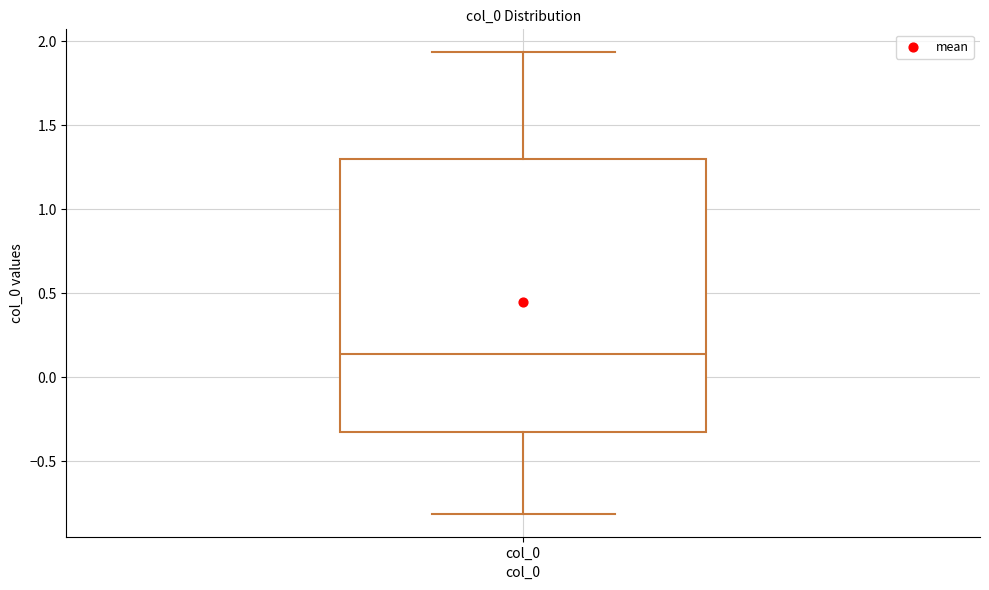

Read this box plot against the y-axis: the position of the median line, the range covered by the box, and the ends of both whiskers. The values are not printed on the chart, so give them approximately, as read against the axis.

median 0.15, box -0.35 to 1.30, whiskers -0.80 to 1.95